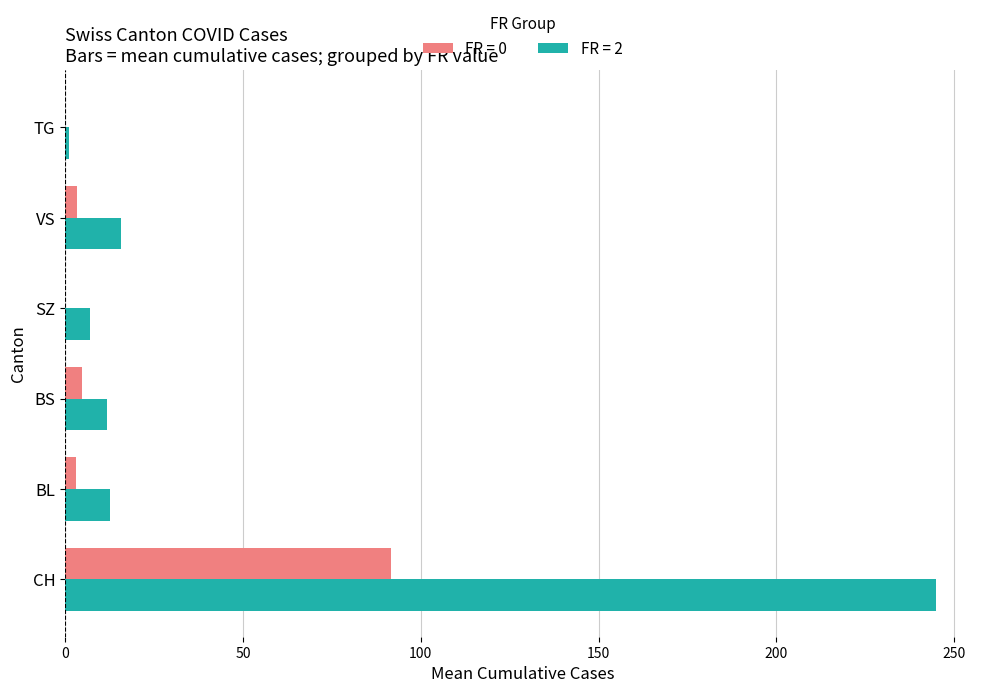

Which series has the largest range (max minus min)?

FR = 2